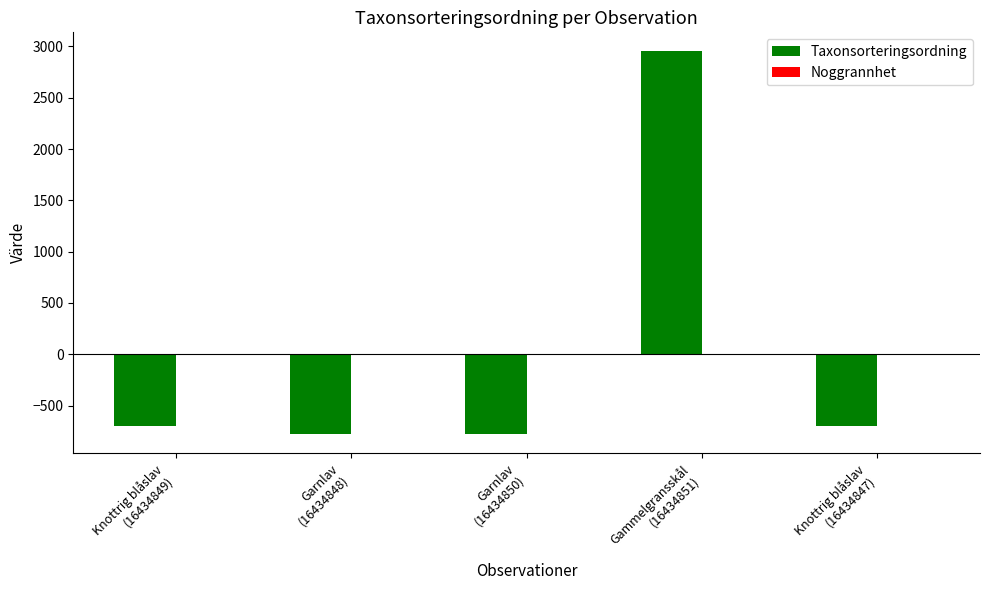

What is the greatest value displayed?

2951.2